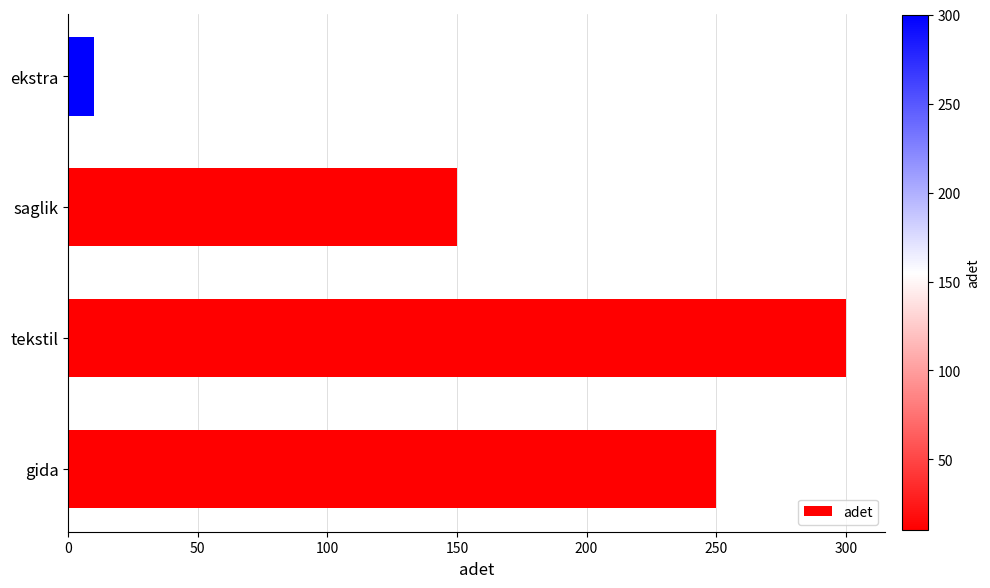

Are the bars horizontal?

Yes